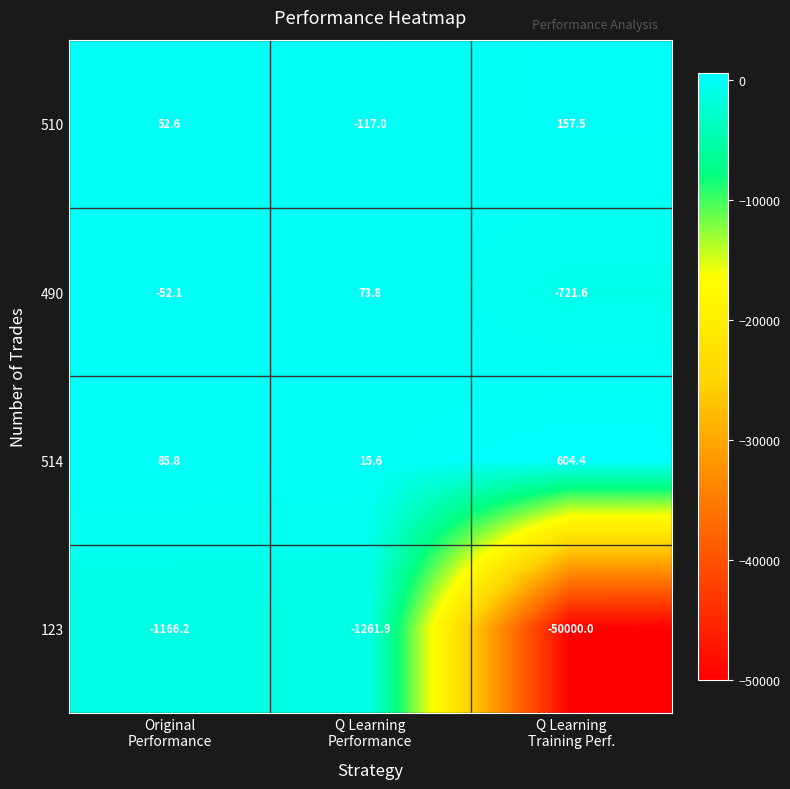

At how many categories does at least one series exceed 149?

1